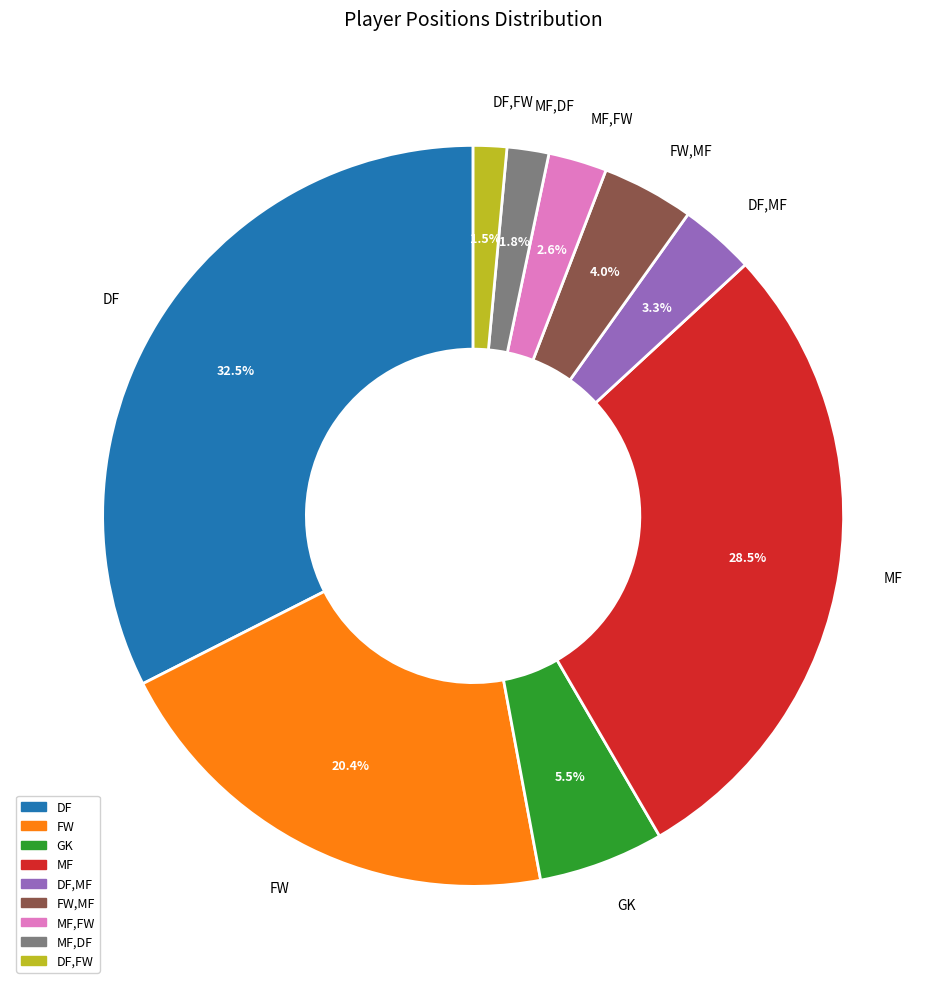

Count the number of slices in the pie.

9